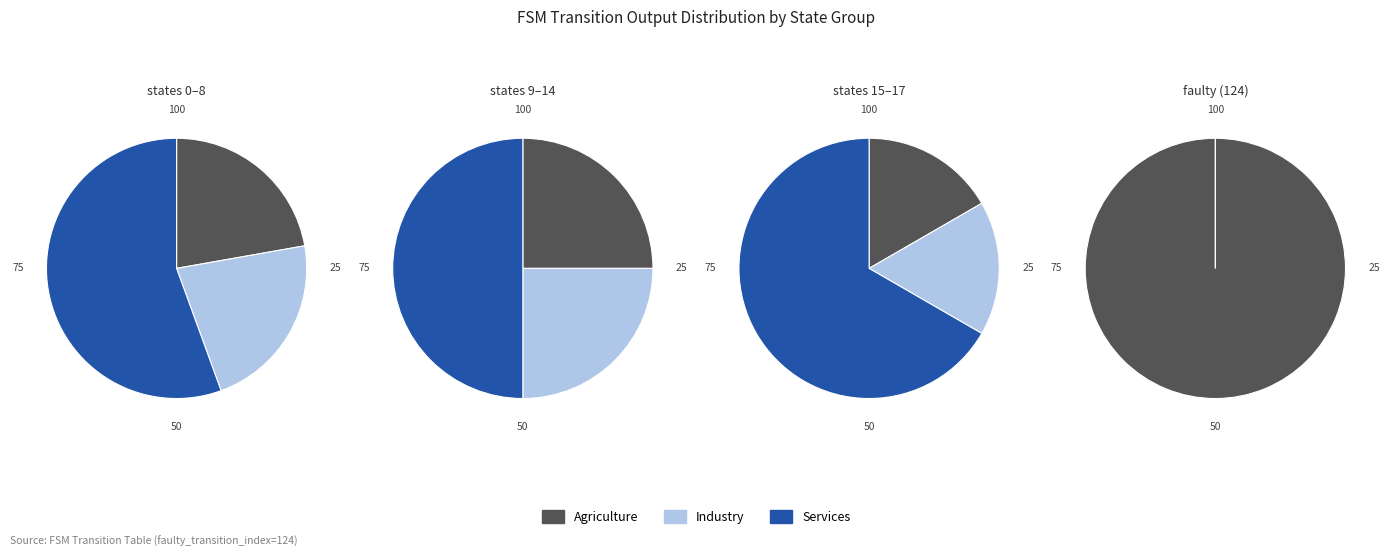

To the nearest percent, what portion does output_symbol=0, input=b represent?

25%